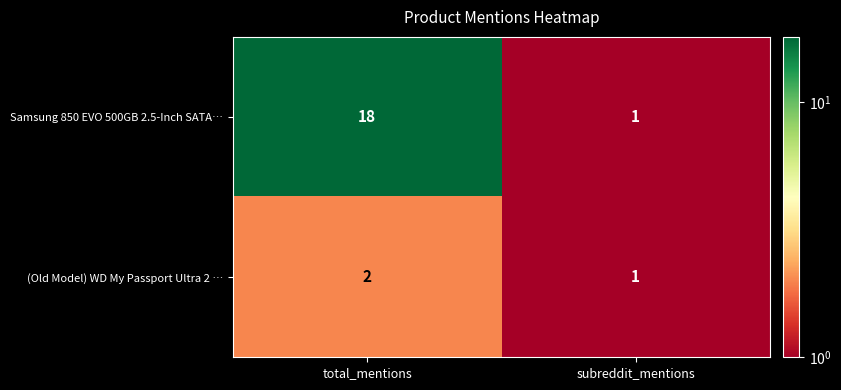

What is the average value of the Samsung 850 EVO 500GB 2.5-Inch SATA… series?

10